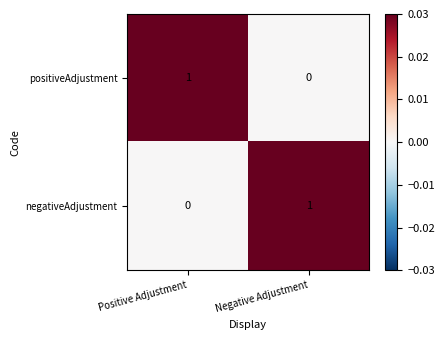

The value of positiveAdjustment at Negative Adjustment is 0. True or false?

True